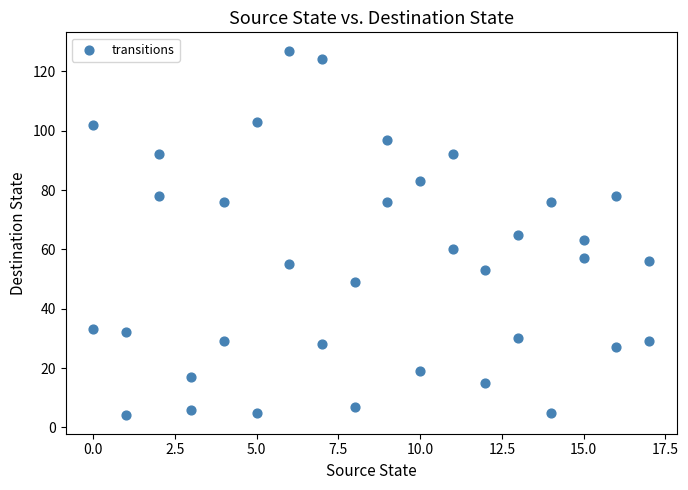

What is the range of X values (max minus min)?

17